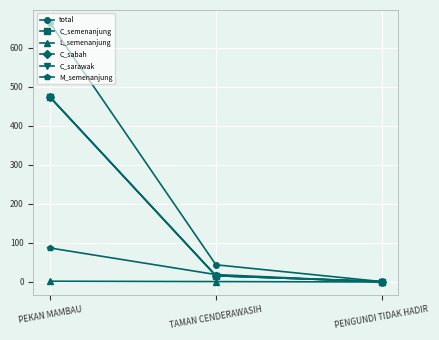

Is this an area chart (filled region under the line)?

No